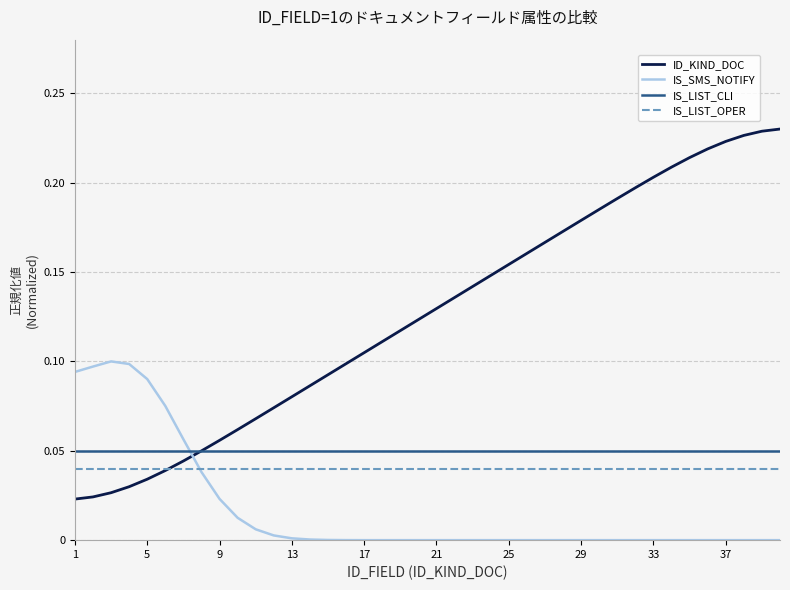

Is this an area chart (filled region under the line)?

No